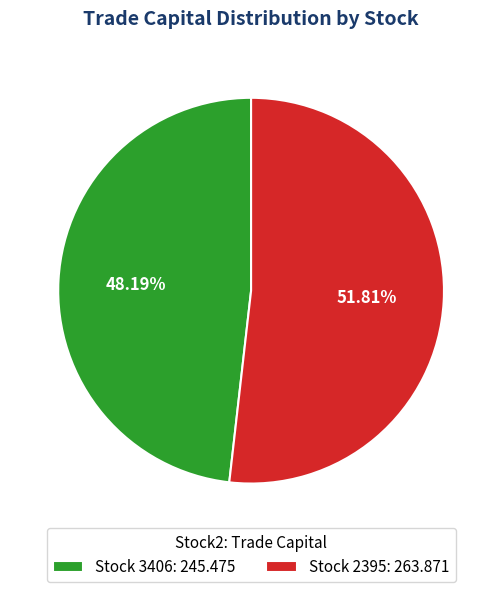

Do Stock 3406: 245.475 and Stock 2395: 263.871 together represent more than half of the pie?

Yes